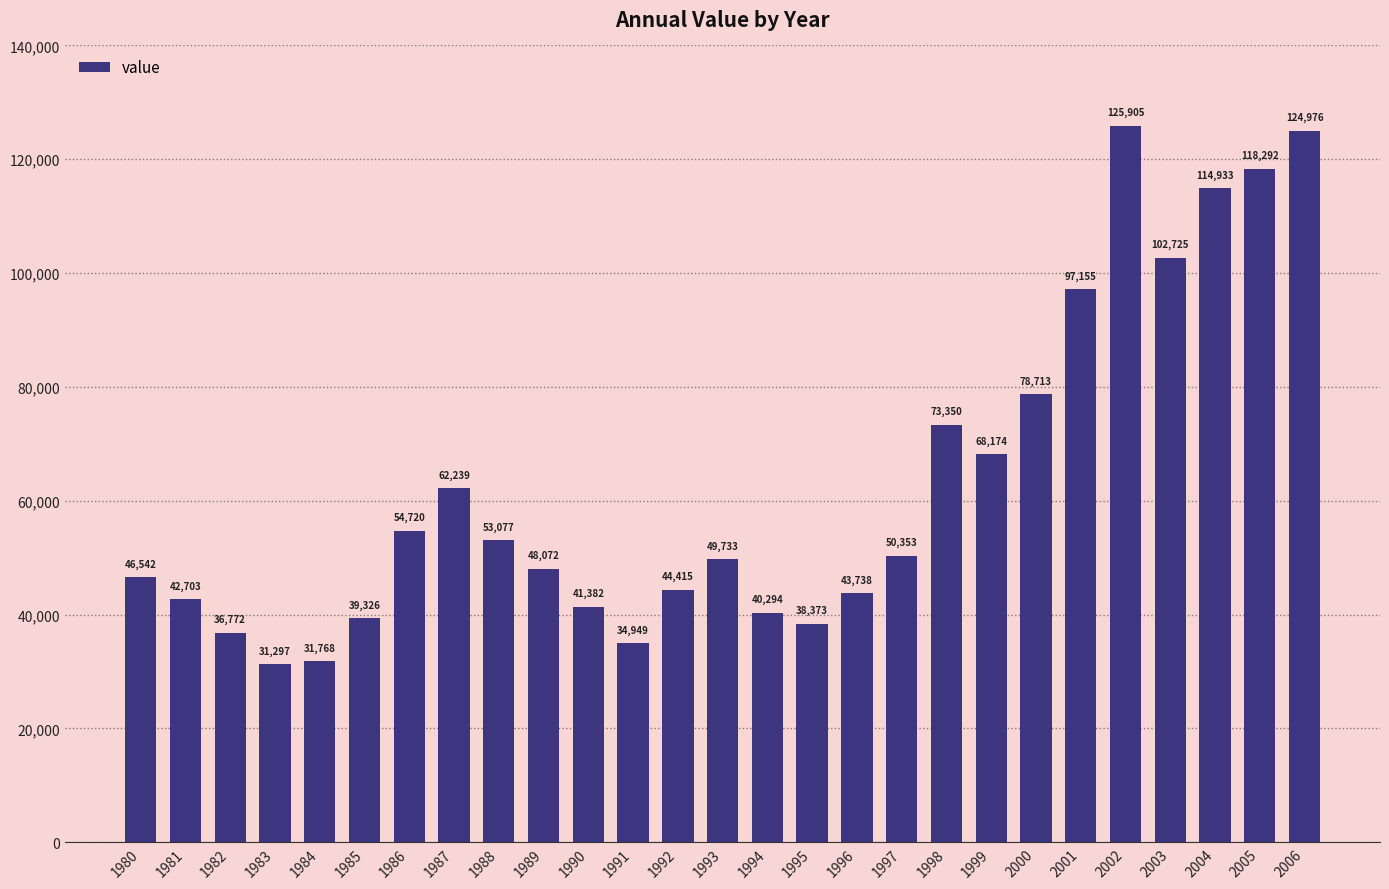

The value at 2002 is 125905. True or false?

True